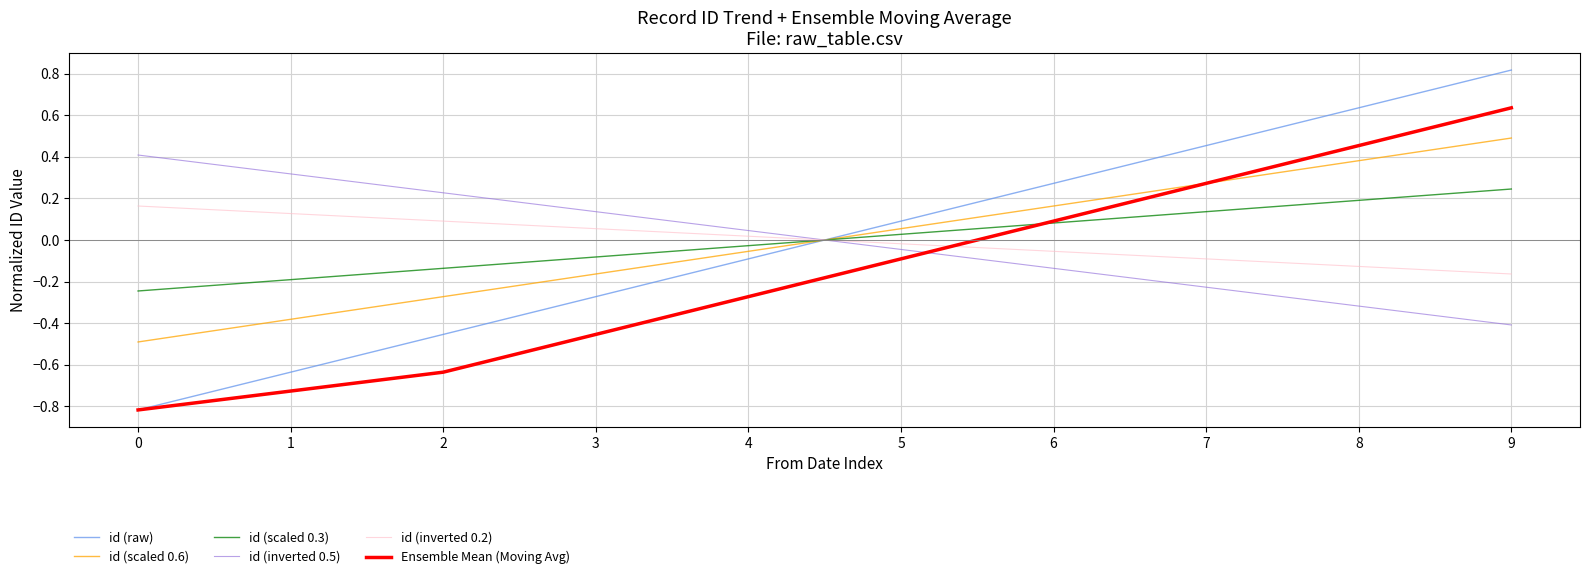

Which series has the largest range (max minus min)?

id (raw)